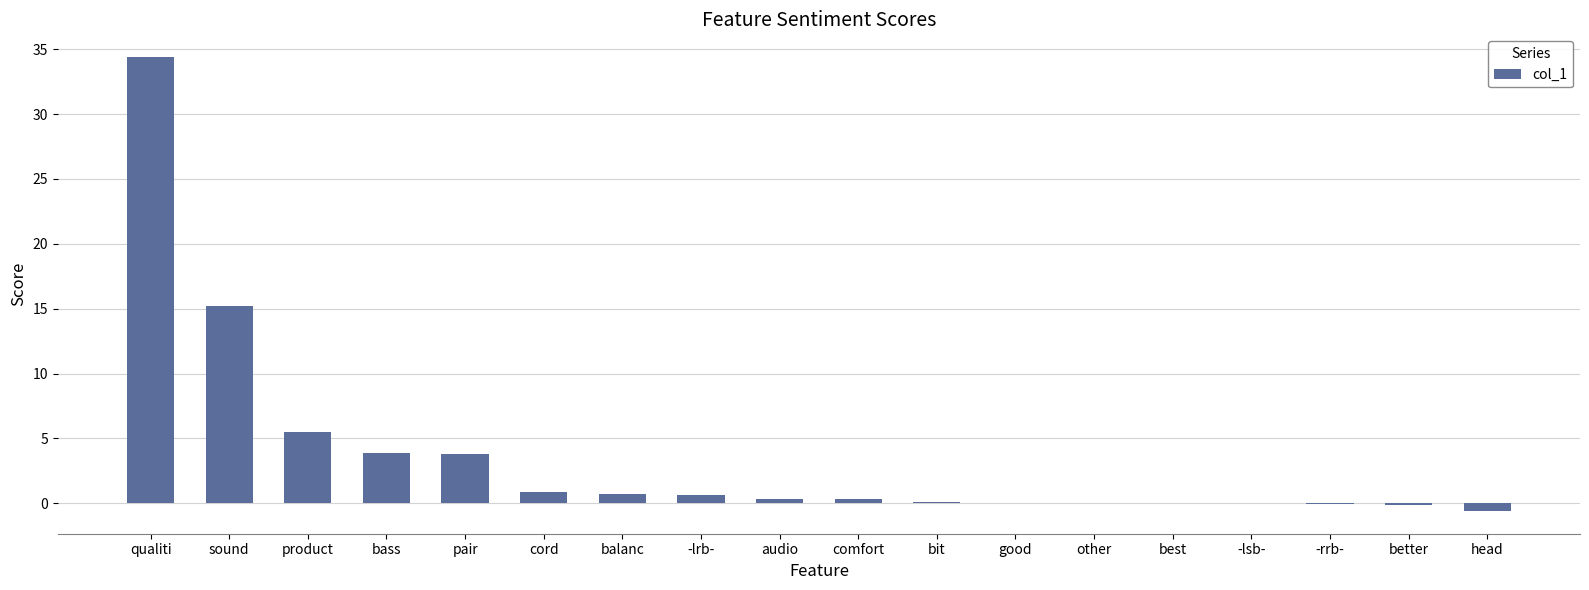

Which has a higher value, -lrb- or bit?

-lrb-